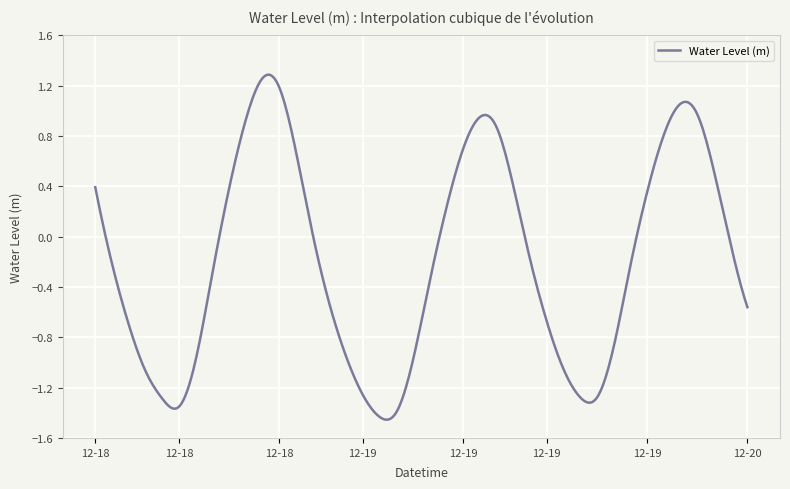

Is this an area chart (filled region under the line)?

No